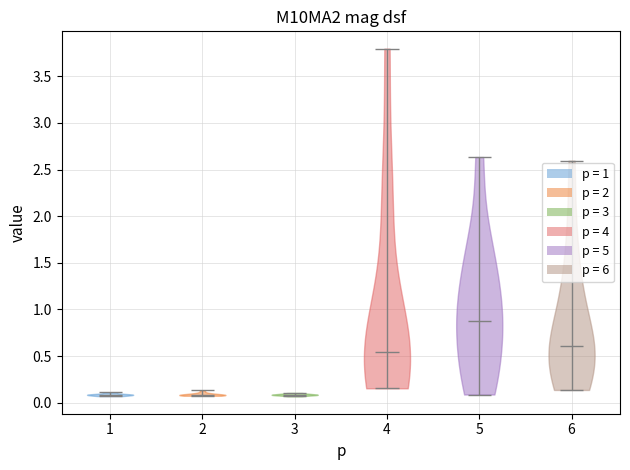

Reading left to right, read every violin against the y-axis: where its median line is, and the lowest and highest points it reaches. The values are not printed on the chart, so give them approximately, as read against the axis.

1: median line 0.10, lowest point 0.05, highest point 0.10
2: median line 0.10, lowest point 0.05, highest point 0.15
3: median line 0.10, lowest point 0.05, highest point 0.10
4: median line 0.55, lowest point 0.15, highest point 3.80
5: median line 0.90, lowest point 0.10, highest point 2.65
6: median line 0.60, lowest point 0.15, highest point 2.60